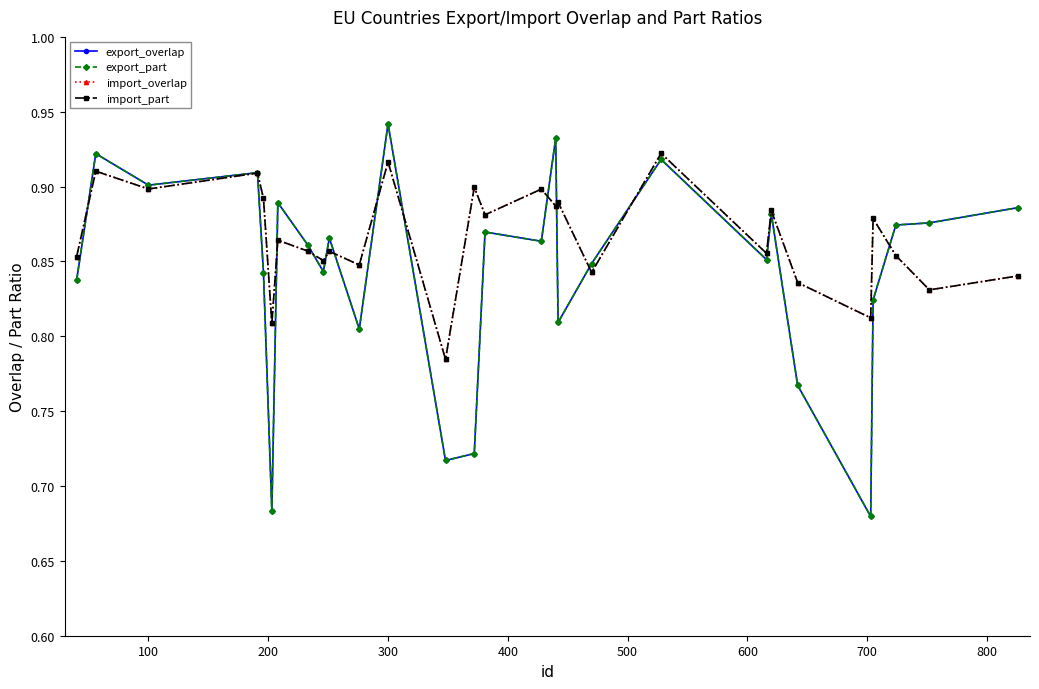

Does the chart display data point markers on the line(s)?

Yes